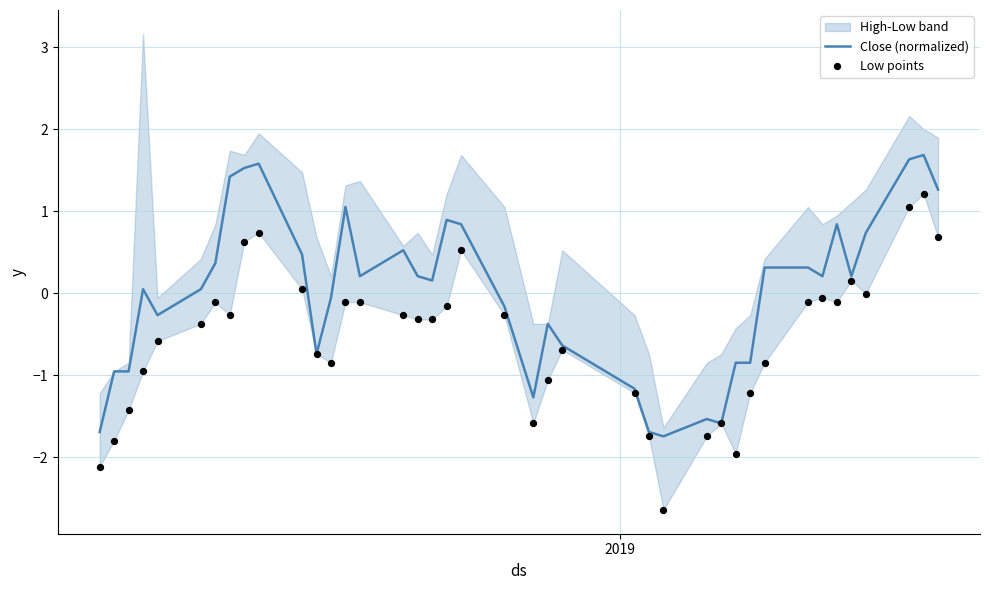

Which series has the widest spread of Y values?

Low points